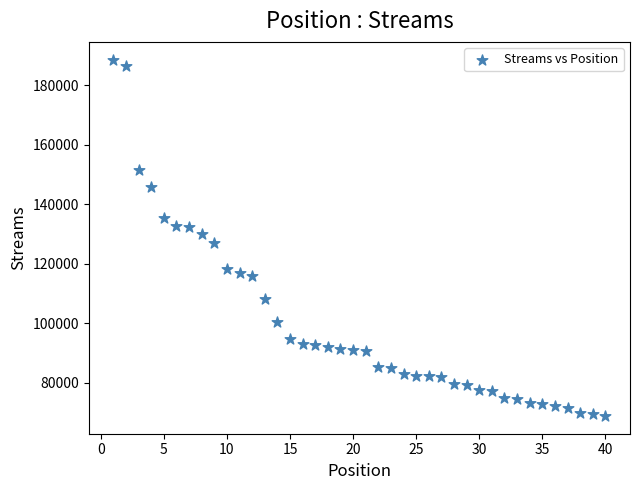

What is the range of X values (max minus min)?

39